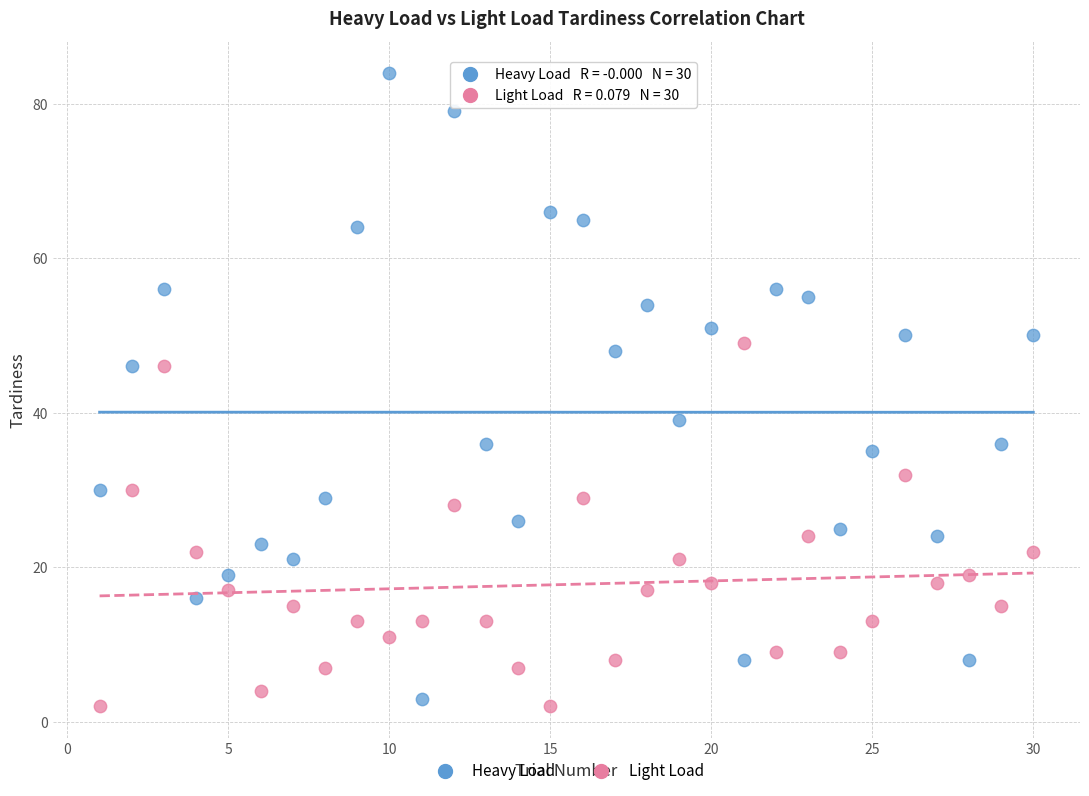

Across all data points, what is the range of X values (max minus min)?

29